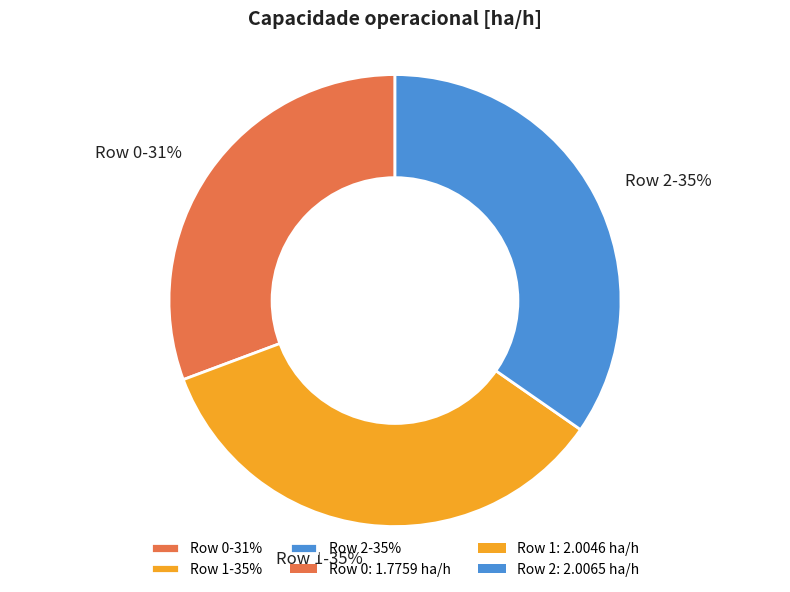

Count the number of slices in the pie.

3